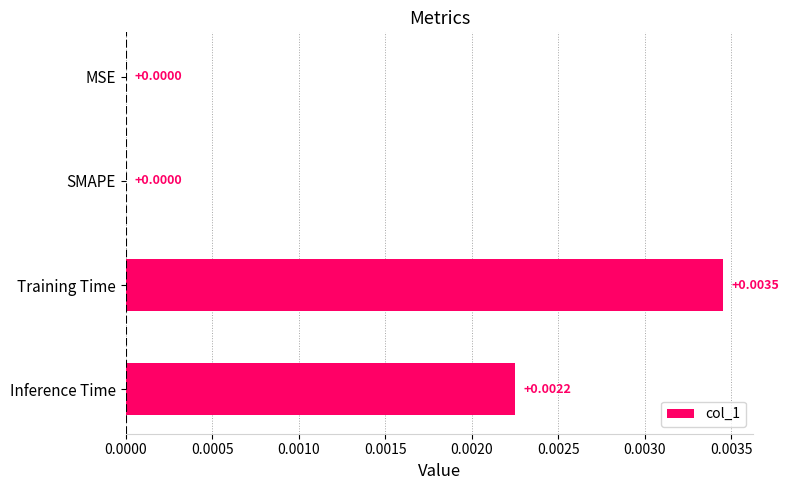

Which has a higher value, Training Time or MSE?

Training Time